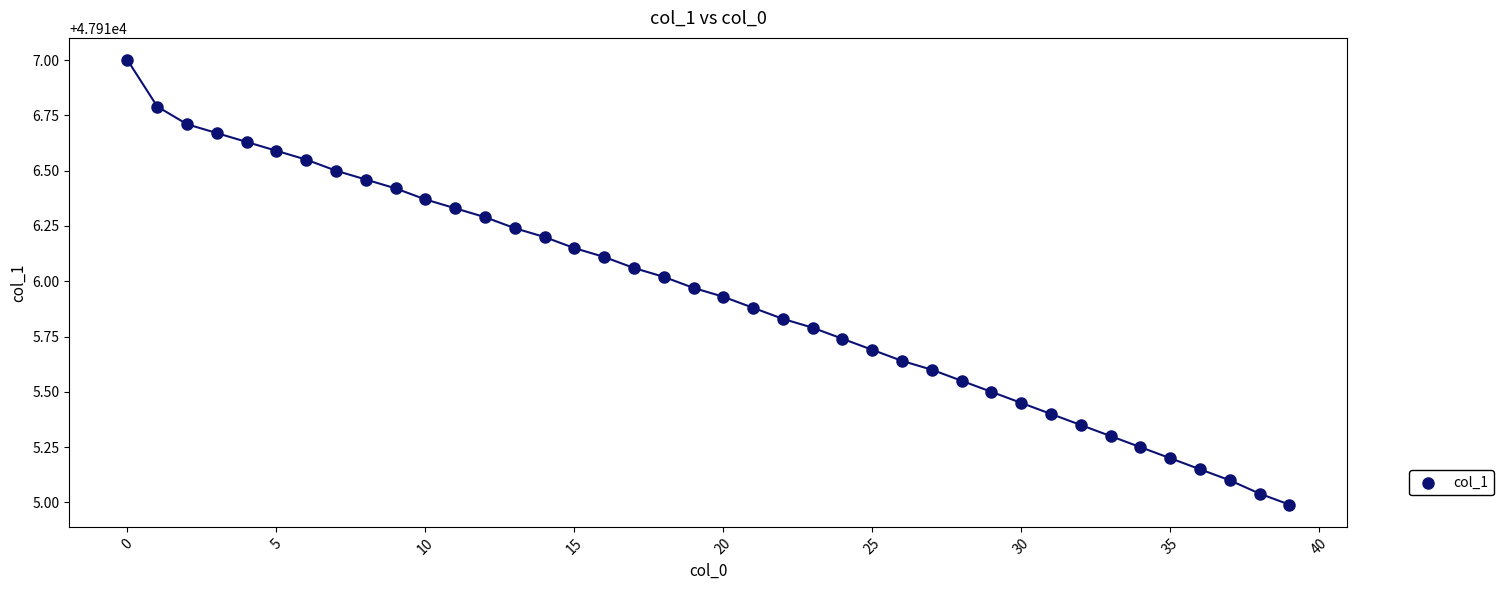

What is the range of Y values (max minus min)?

2.0